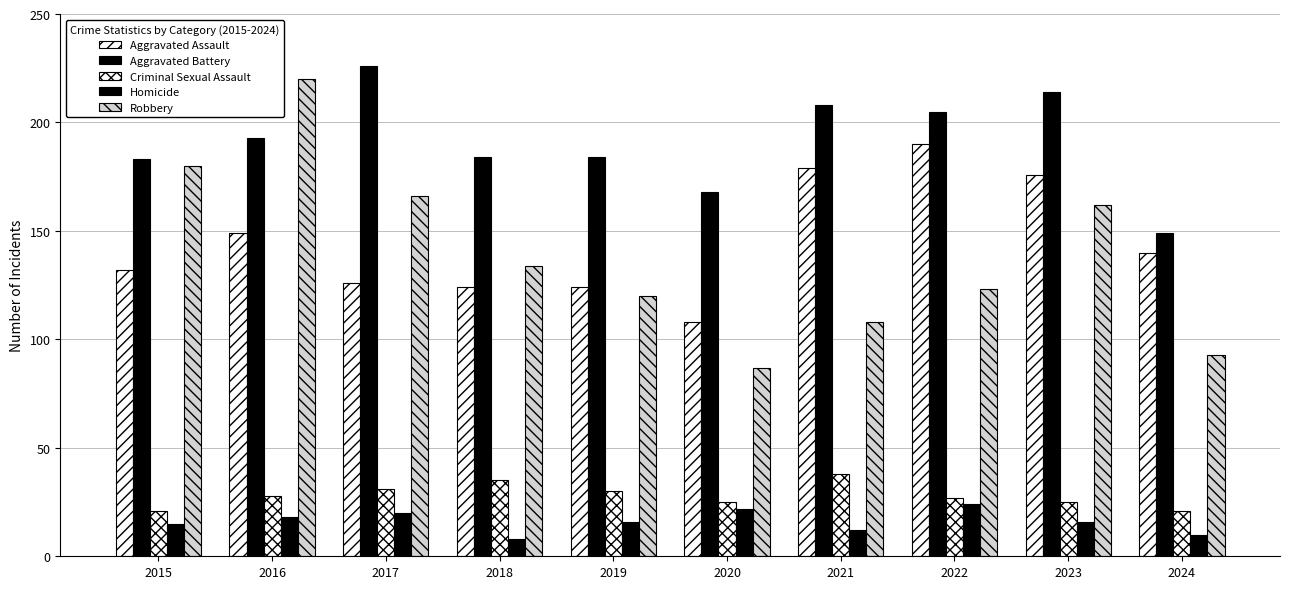

How many series are shown in this chart?

5